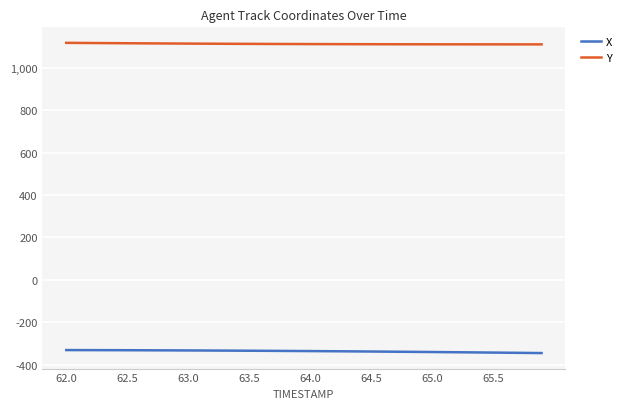

What are all the series names shown in the legend?

X, Y